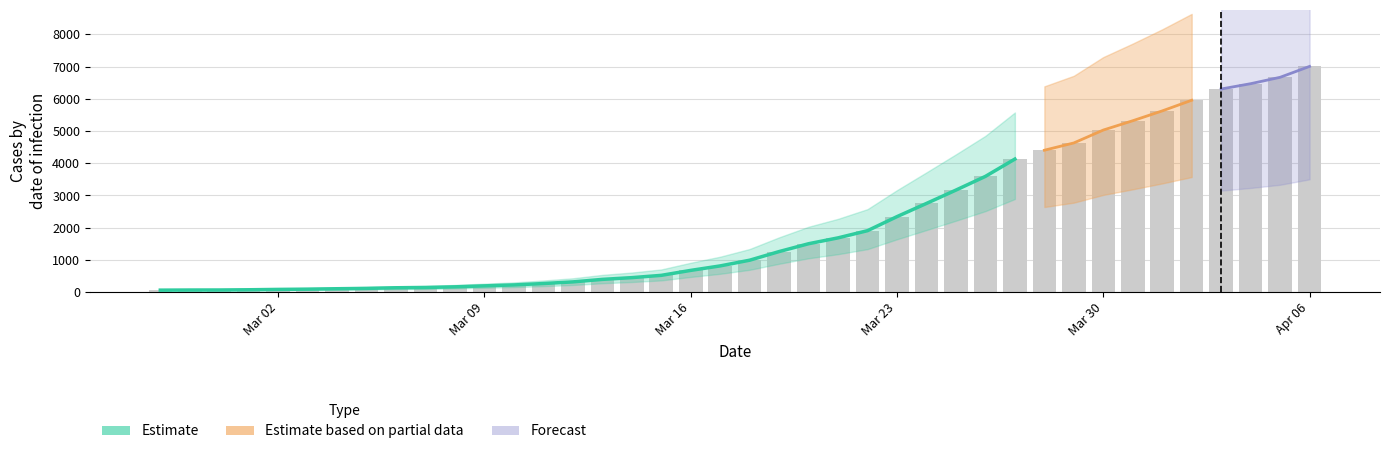

The value at Mar 02 is 28. True or false?

False